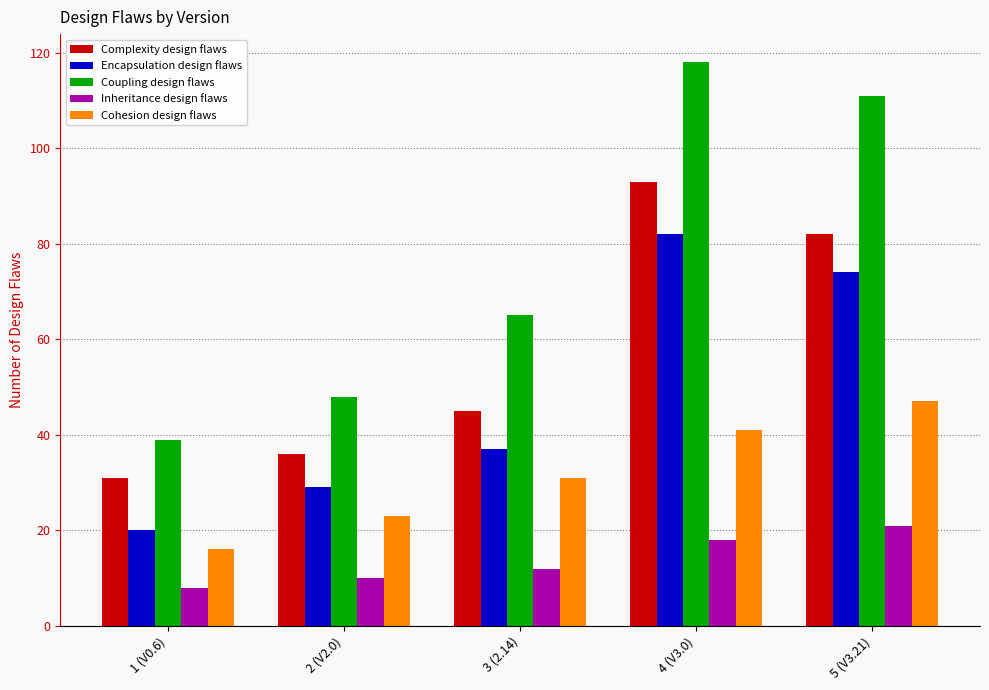

What is the difference between the highest and lowest values at 4 (V3.0)?

100